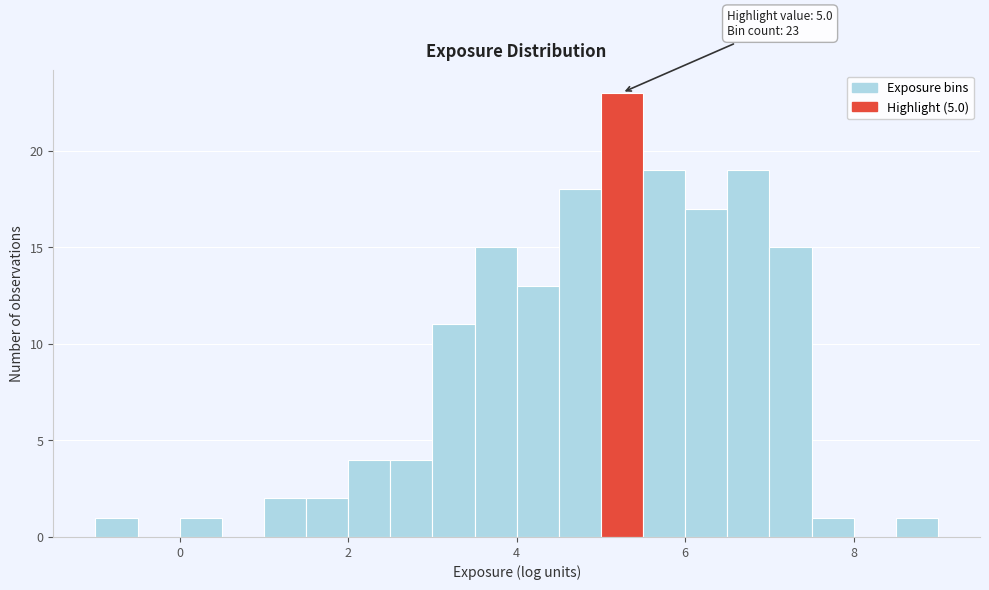

Read against the x-axis, roughly where is the centre of the tallest bar?

5.2